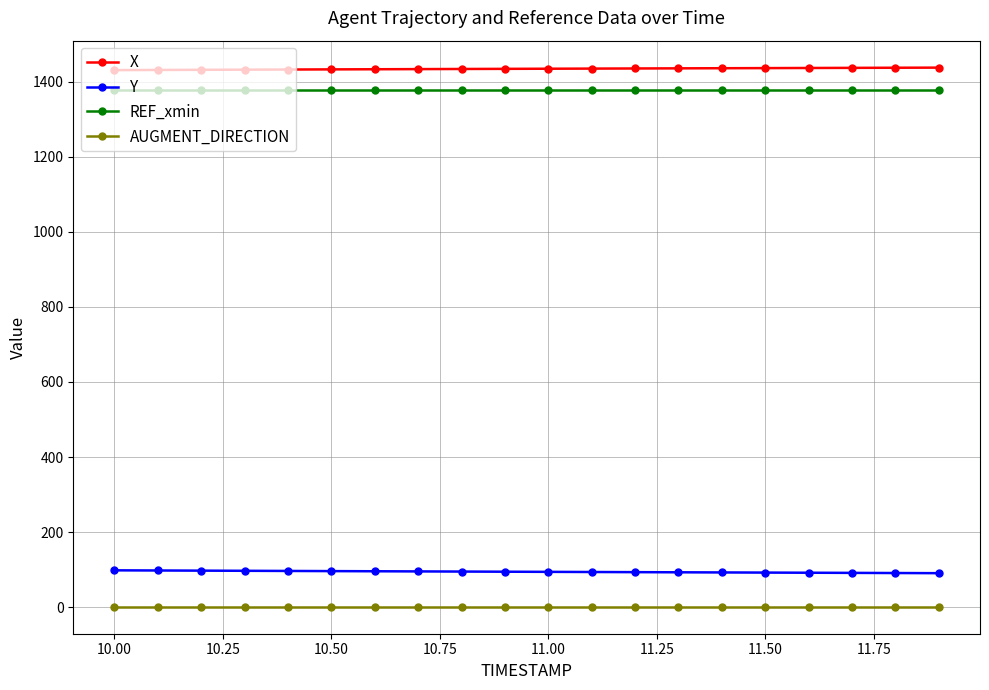

What is the value of the REF_xmin point at the 2nd from the left?

1377.2